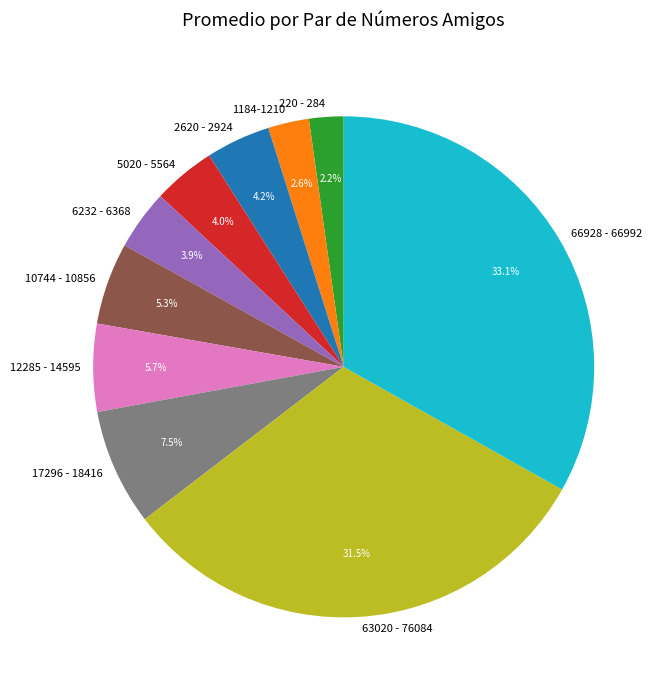

To the nearest percent, what percentage of the pie is 66928 - 66992?

33%